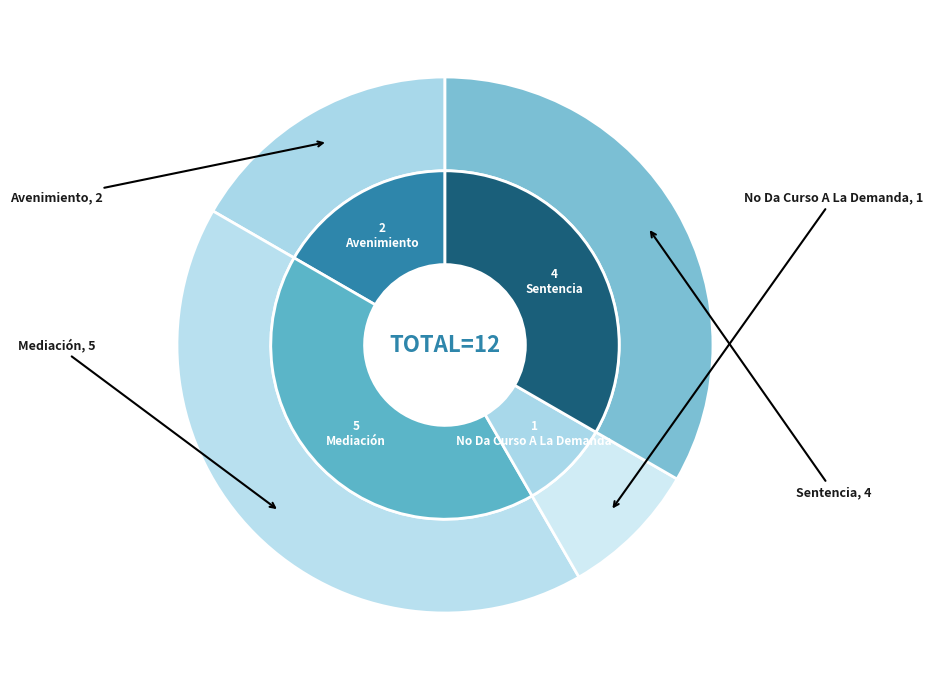

Do Avenimiento and No Da Curso A La Demanda together represent more than half of the pie?

No